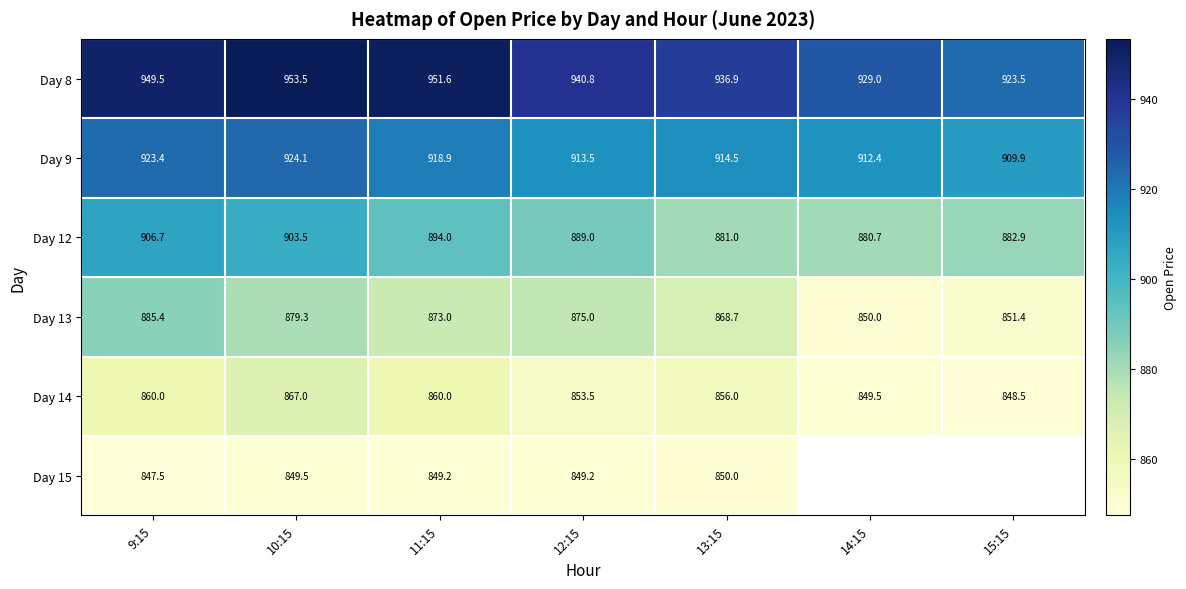

What is the minimum value shown in the chart?

847.5